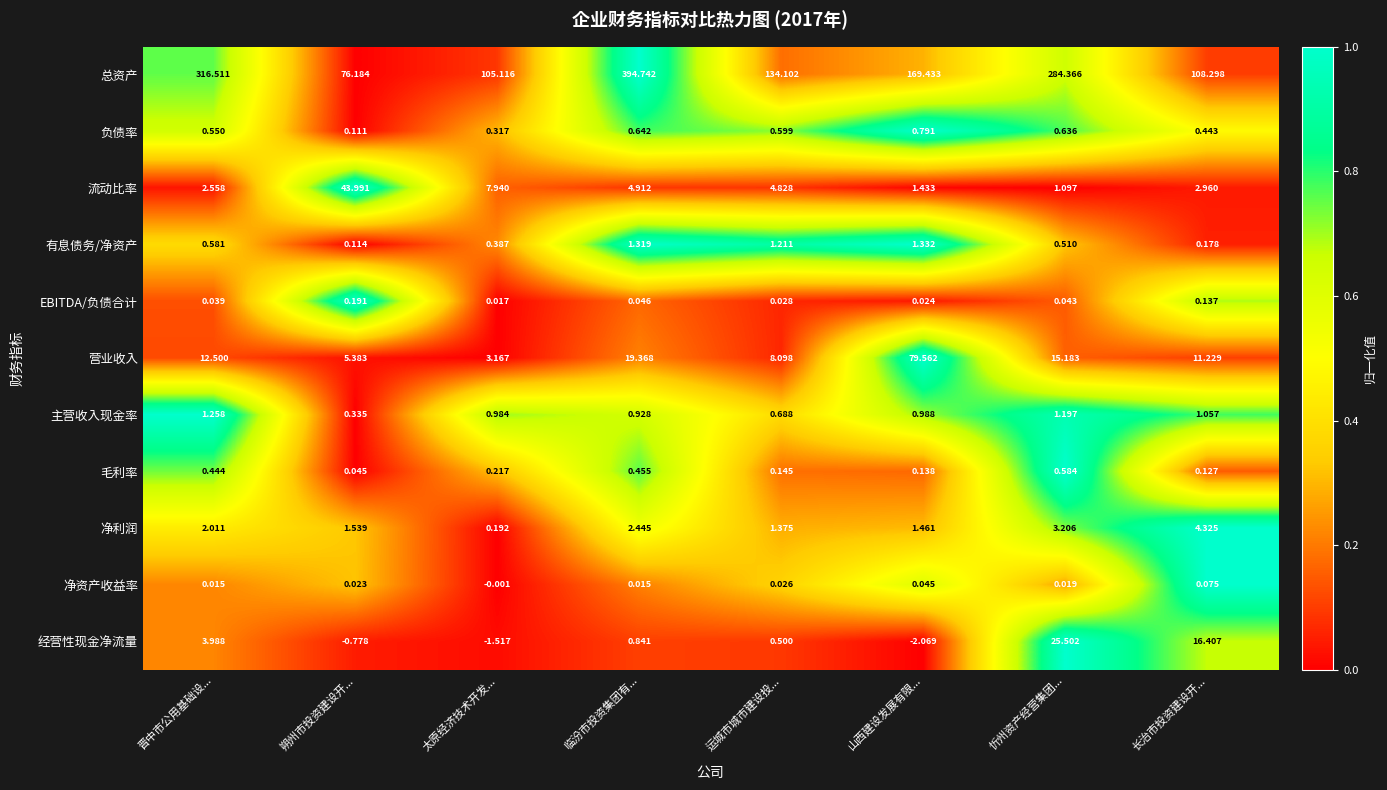

List the series in order of their peak value, highest first.

总资产, 营业收入, 流动比率, 经营性现金净流量, 净利润, 有息债务/净资产, 主营收入现金率, 负债率, 毛利率, EBITDA/负债合计, 净资产收益率